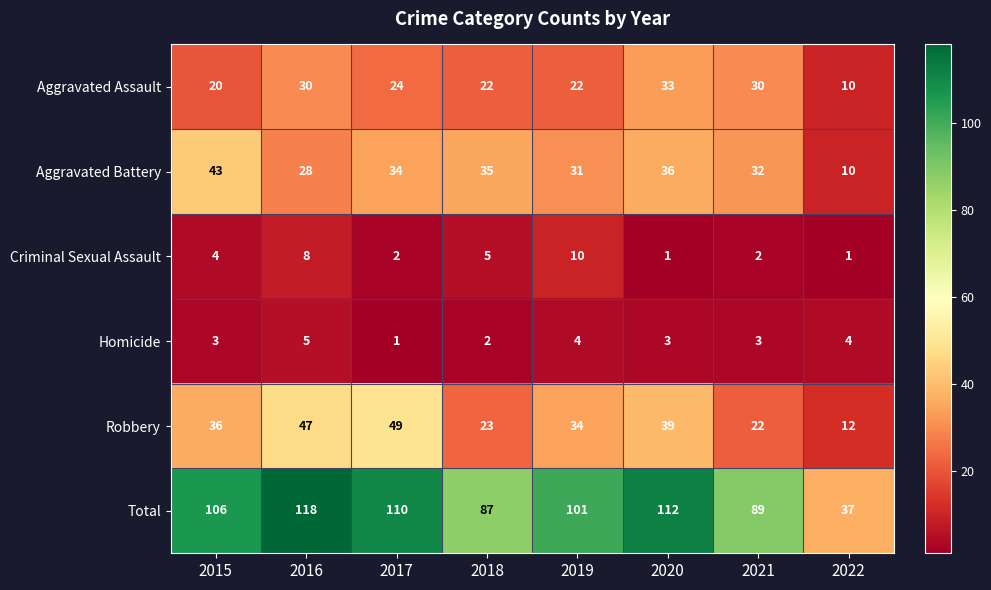

What is the difference between the maximum and minimum values in the Homicide series?

4